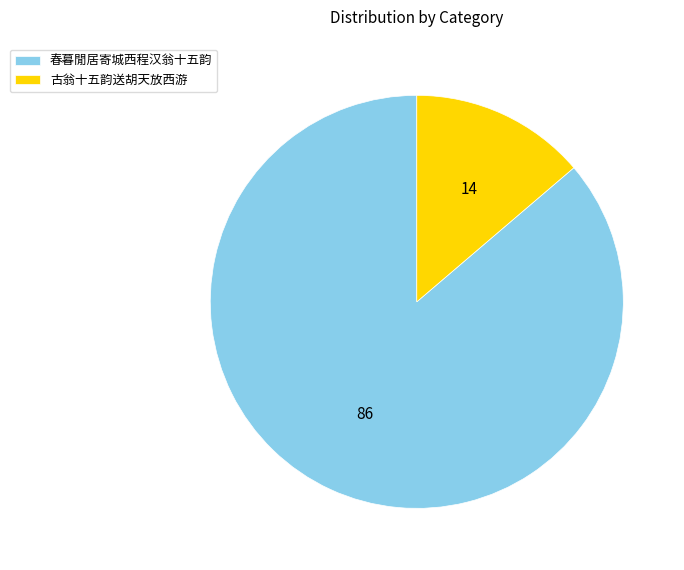

The 古翁十五韵送胡天放西游 slice represents 23% of the pie. True or false?

False